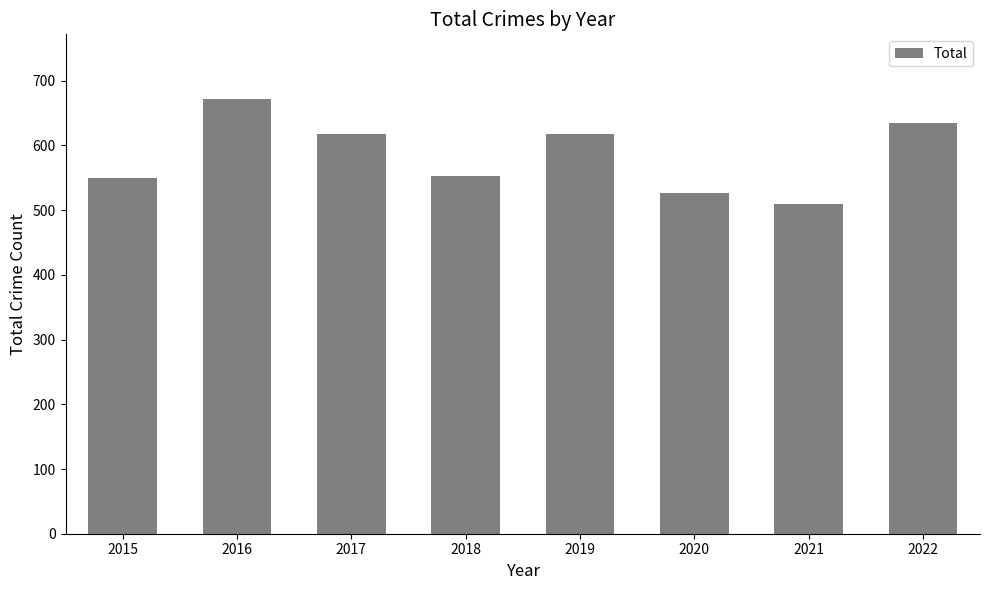

What is the ratio of the value at 2022 to the value at 2019?

1.0